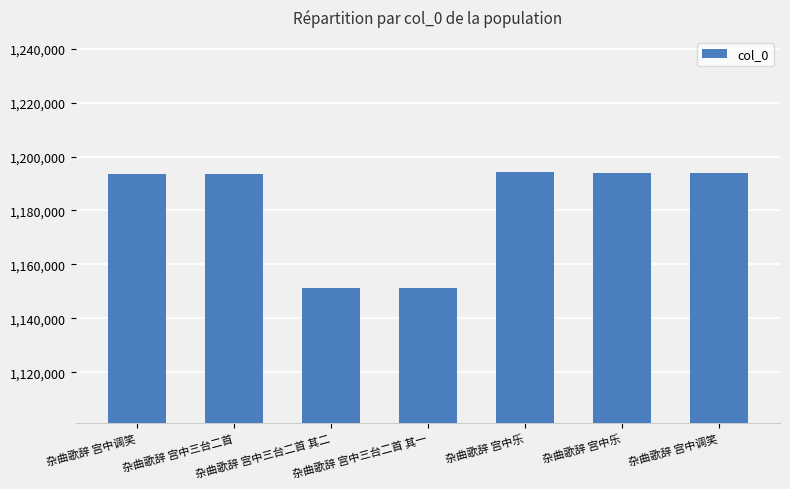

How many bars are there in total?

7